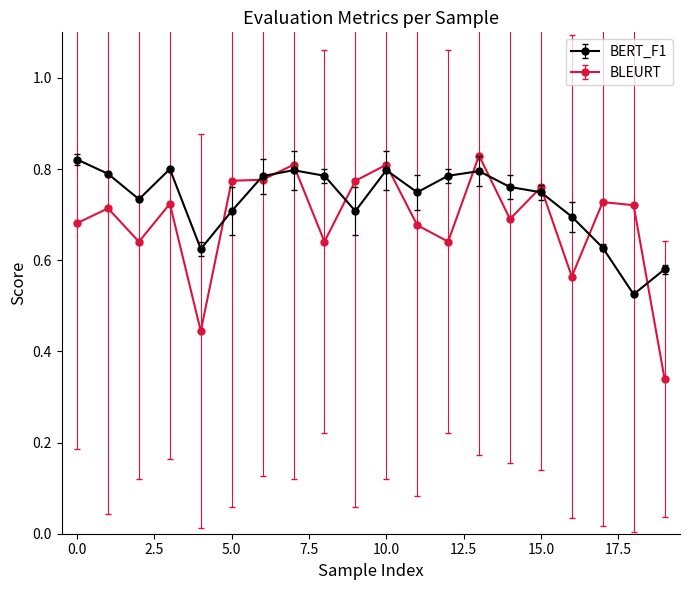

True or false: BERT_F1 has more than 0 points higher than both neighbors.

True